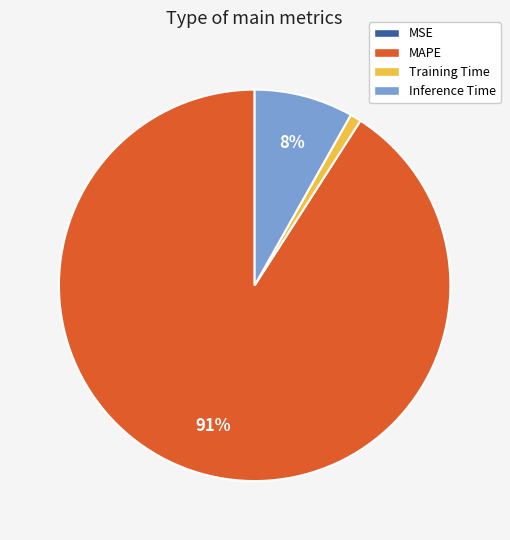

Between Inference Time and MAPE, which is larger?

MAPE